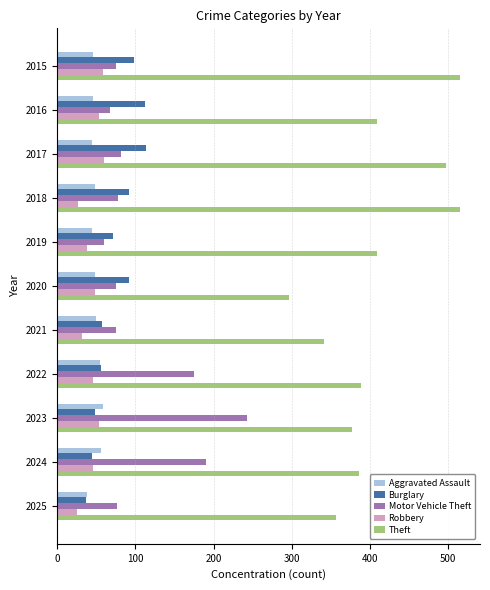

Which series has the largest total across all categories?

Theft